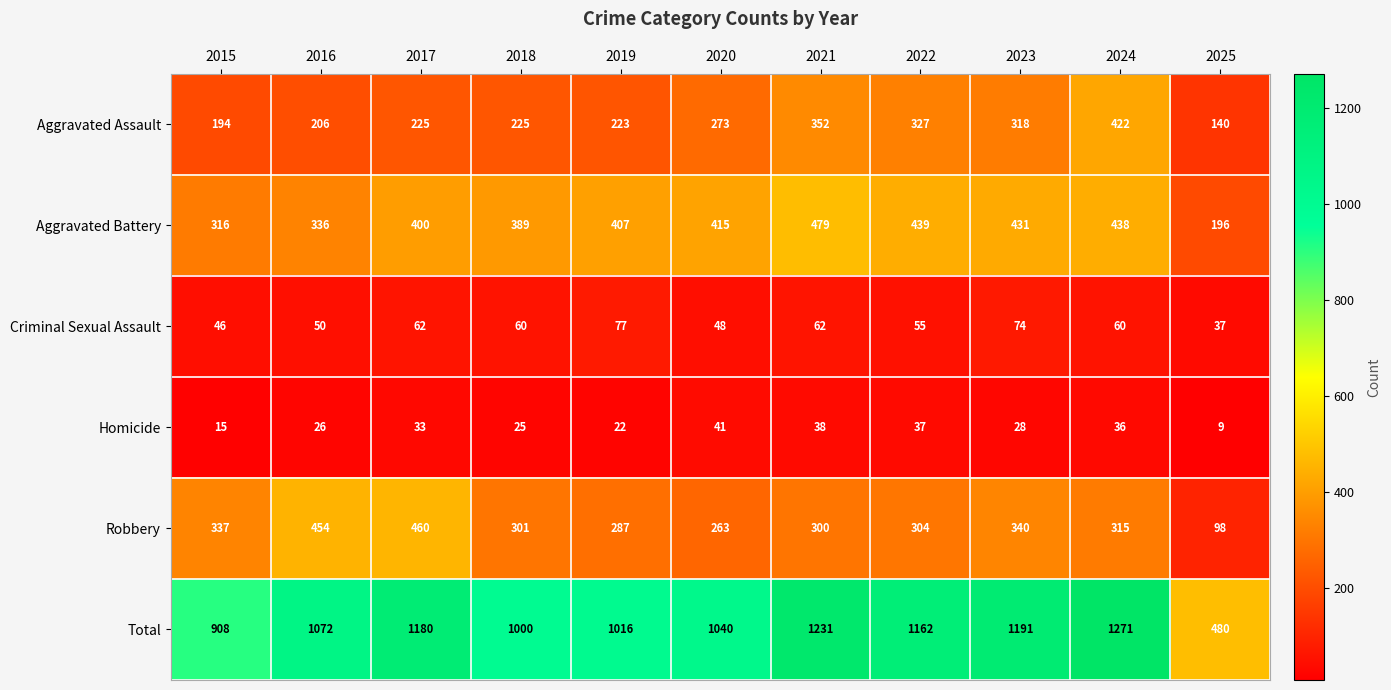

What is the sum of the Aggravated Battery values at 2023 and 2024?

869